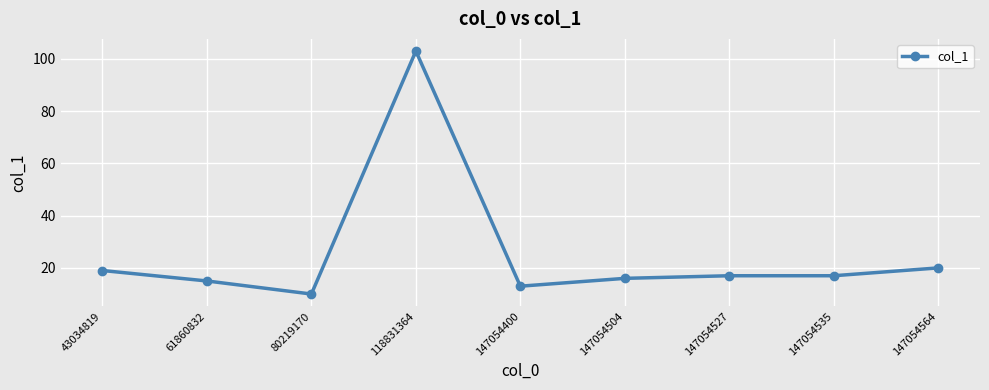

How many categories are shown in the chart?

9